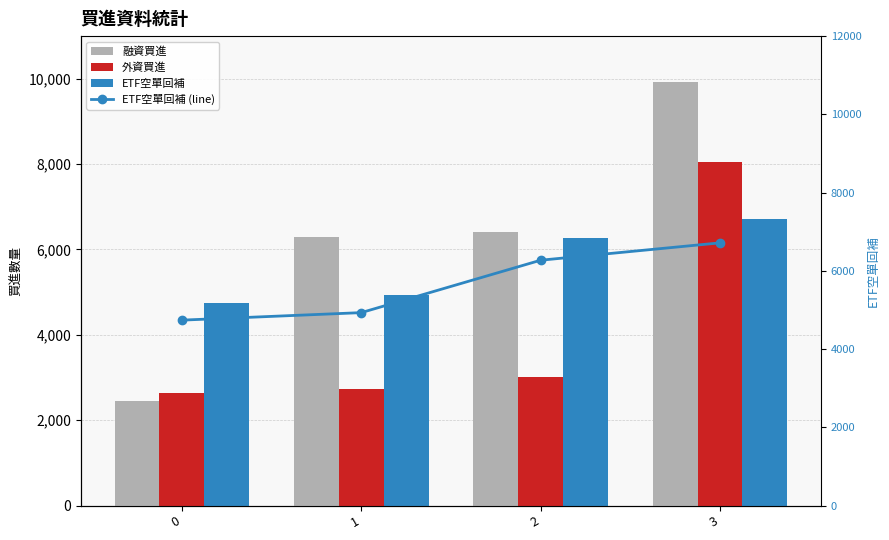

Which series has the largest total across all categories?

融資買進